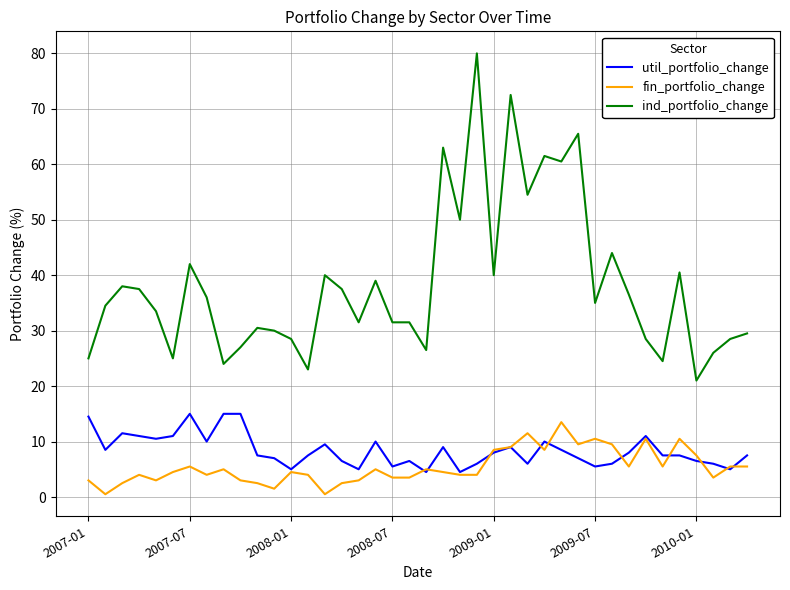

Rank the series by their maximum value, from highest to lowest.

ind_portfolio_change, util_portfolio_change, fin_portfolio_change